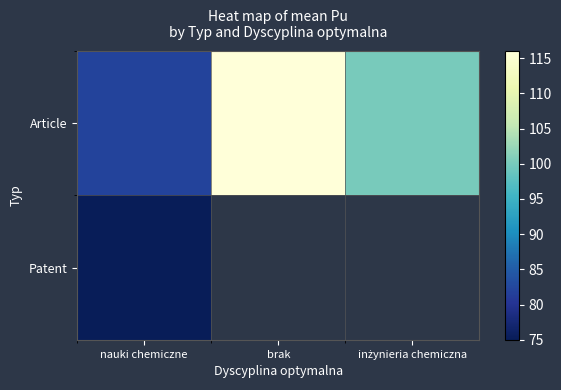

What is the sum of all Article values?

298.1